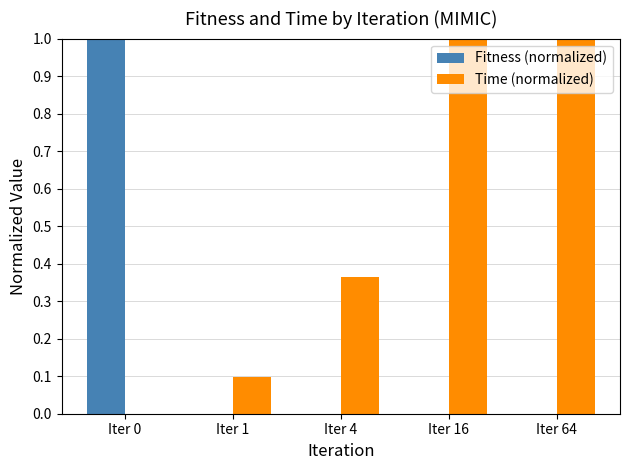

The value of Time (normalized) at Iter 16 is 0.3. True or false?

False